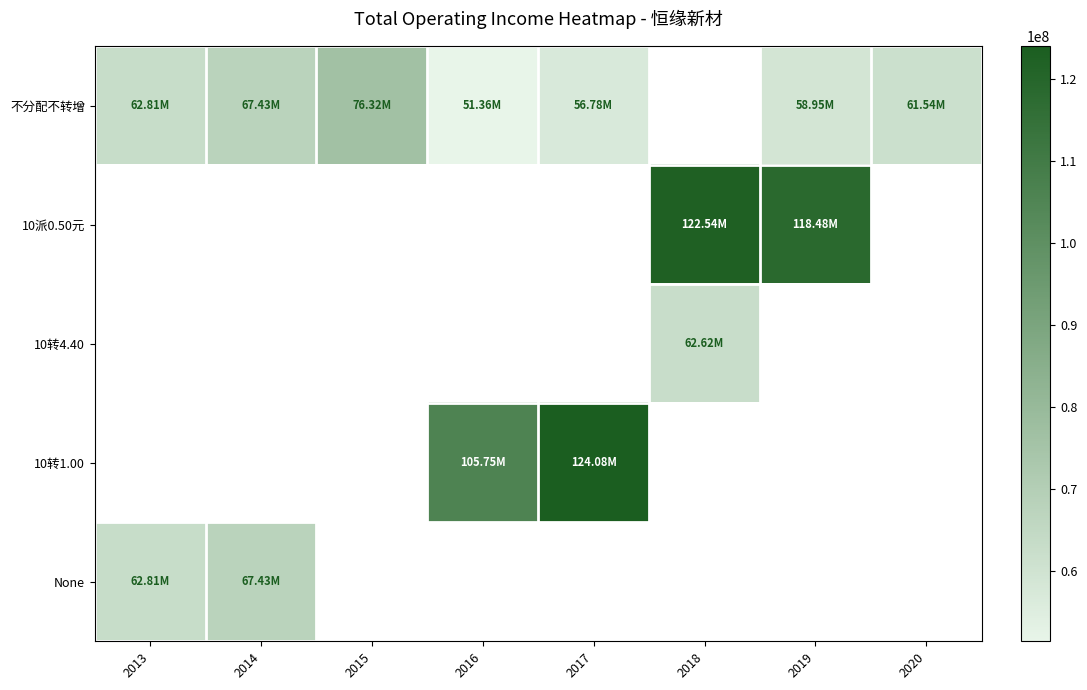

The value of 10派0.50元 at 2018 is 218125869.3. True or false?

False